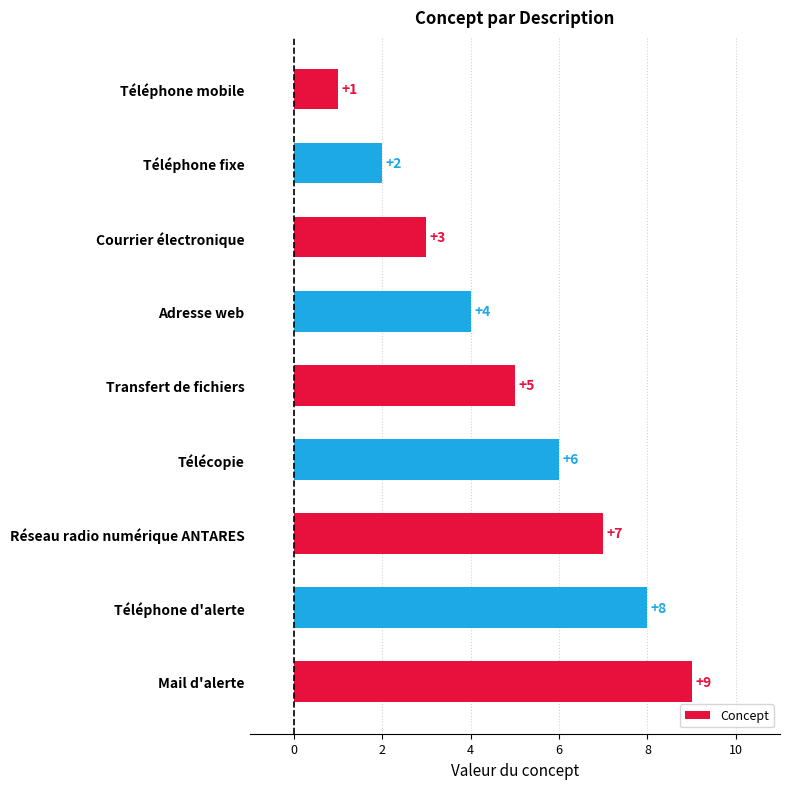

What is the change in value from Transfert de fichiers to Téléphone fixe?

-3